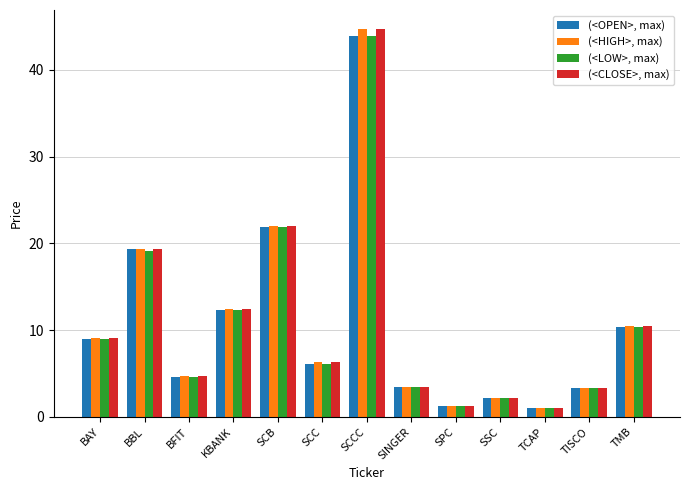

Which series changed the most between BBL and SCC?

(<OPEN>, max)